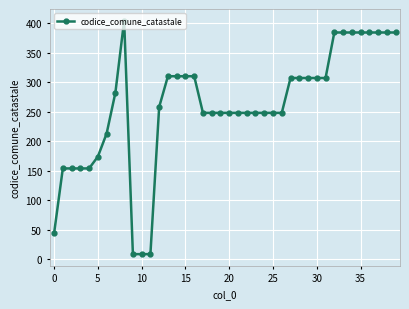

True or false: the data has more than 0 interior local peaks.

True